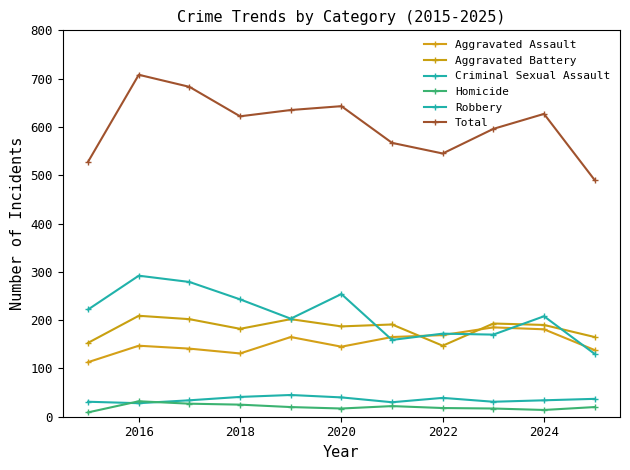

How many data points does each series have?

11